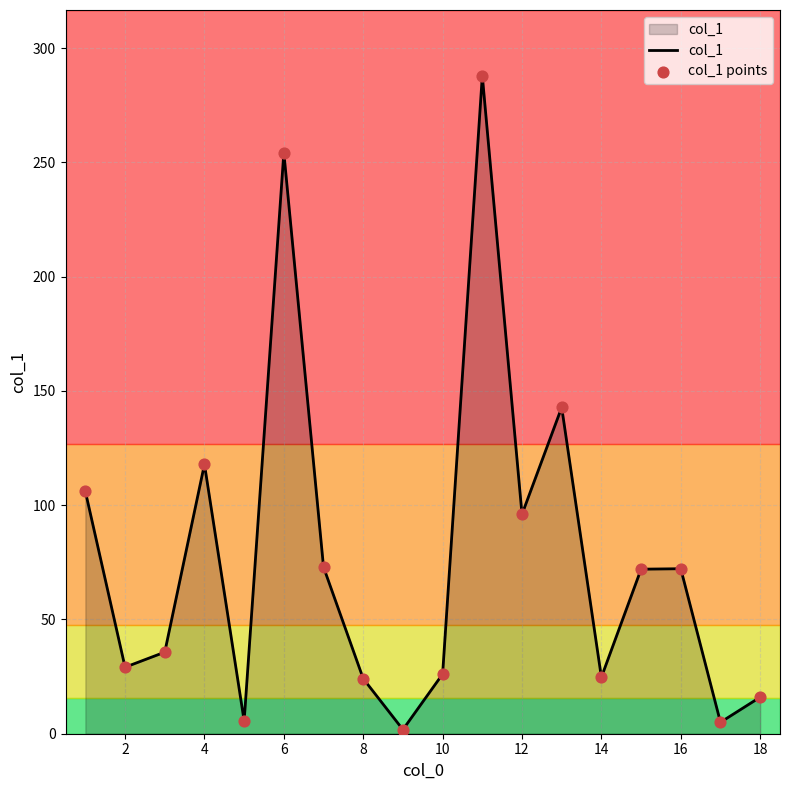

What is the maximum value shown in the chart?

287.9